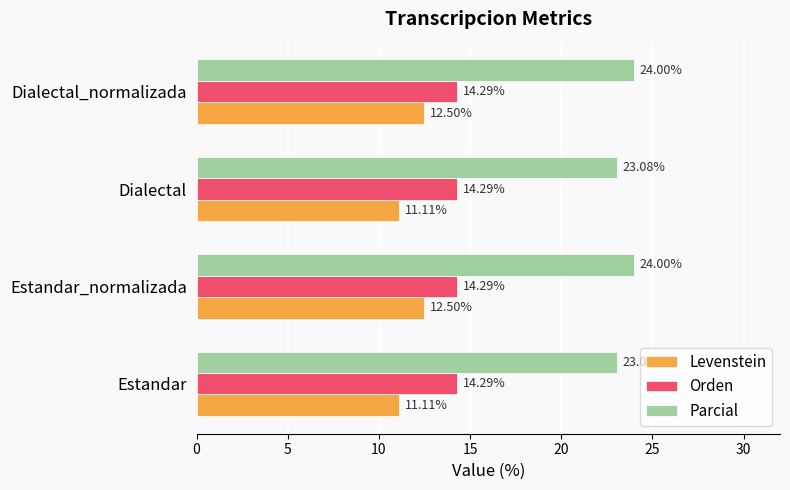

What is the sum of the Orden values at Dialectal_normalizada and Dialectal?

28.6